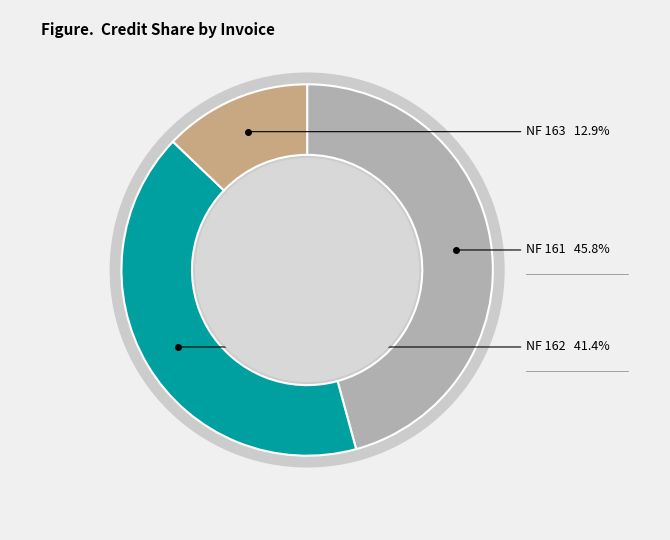

Is there a majority slice in this chart?

No